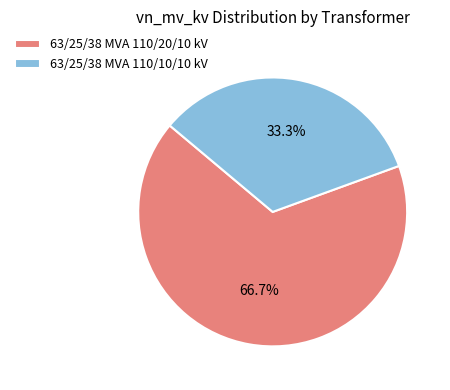

Rank the categories by value from highest to lowest.

63/25/38 MVA 110/20/10 kV, 63/25/38 MVA 110/10/10 kV